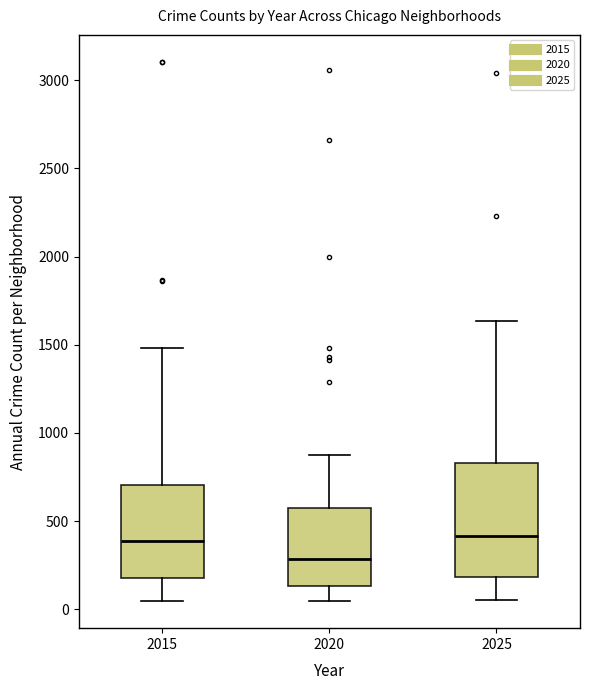

Comparing the boxes themselves (not the whiskers), which one is the tallest?

2025